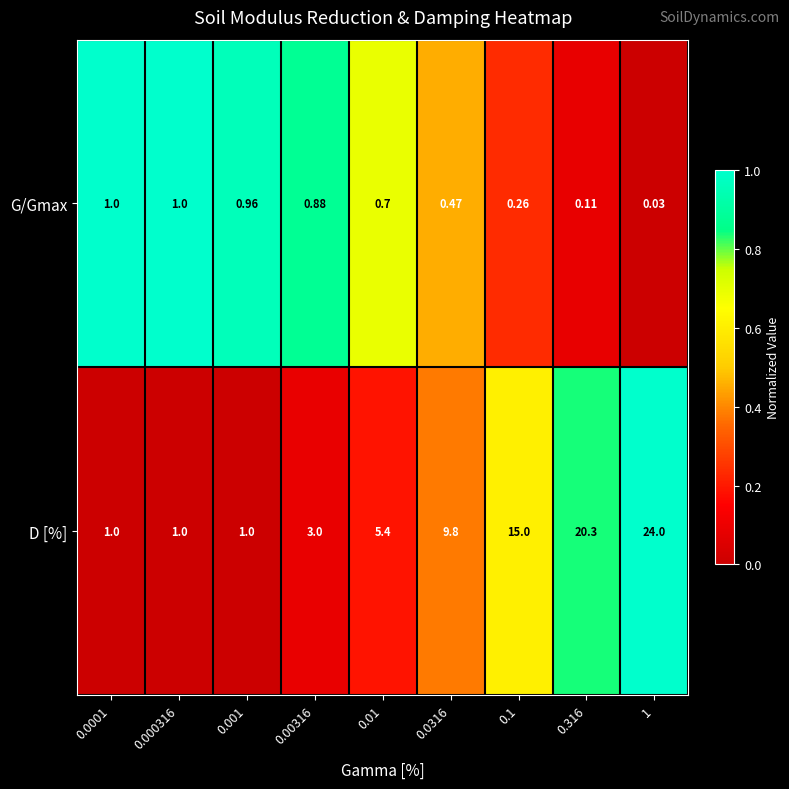

Which series changed the most between 0.0001 and 0.001?

G/Gmax